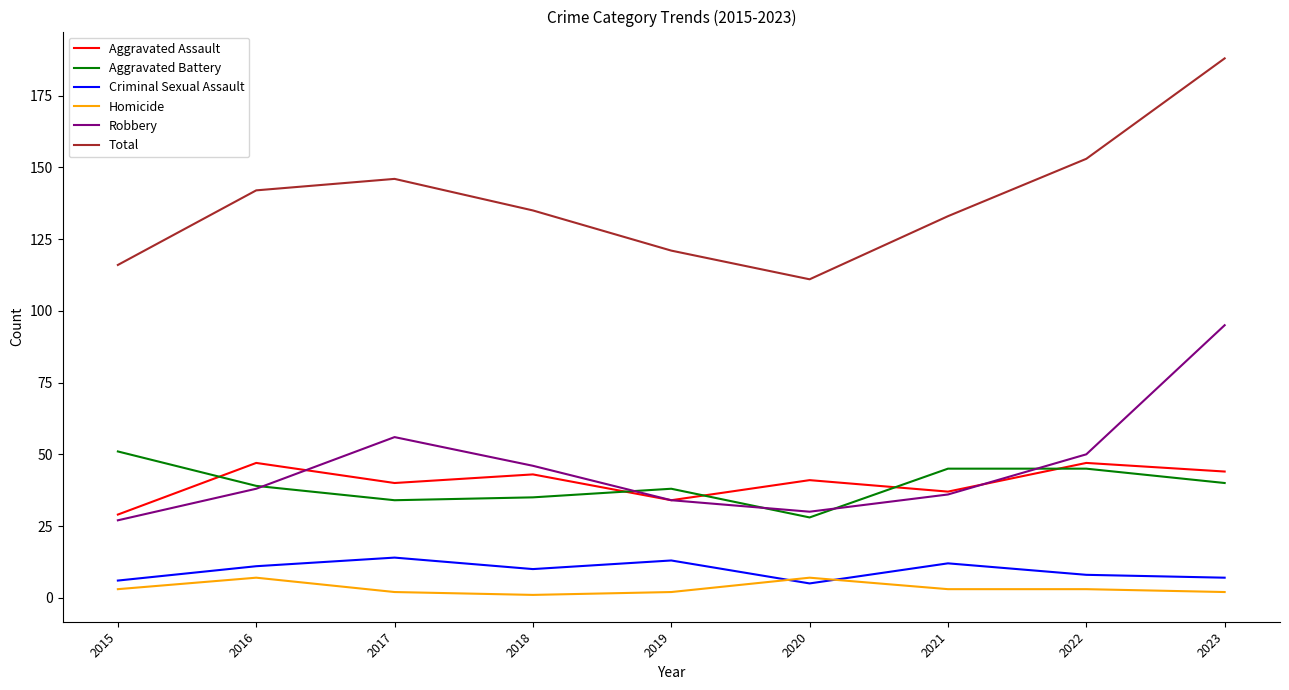

True or false: Criminal Sexual Assault and Aggravated Battery cross at least once.

False